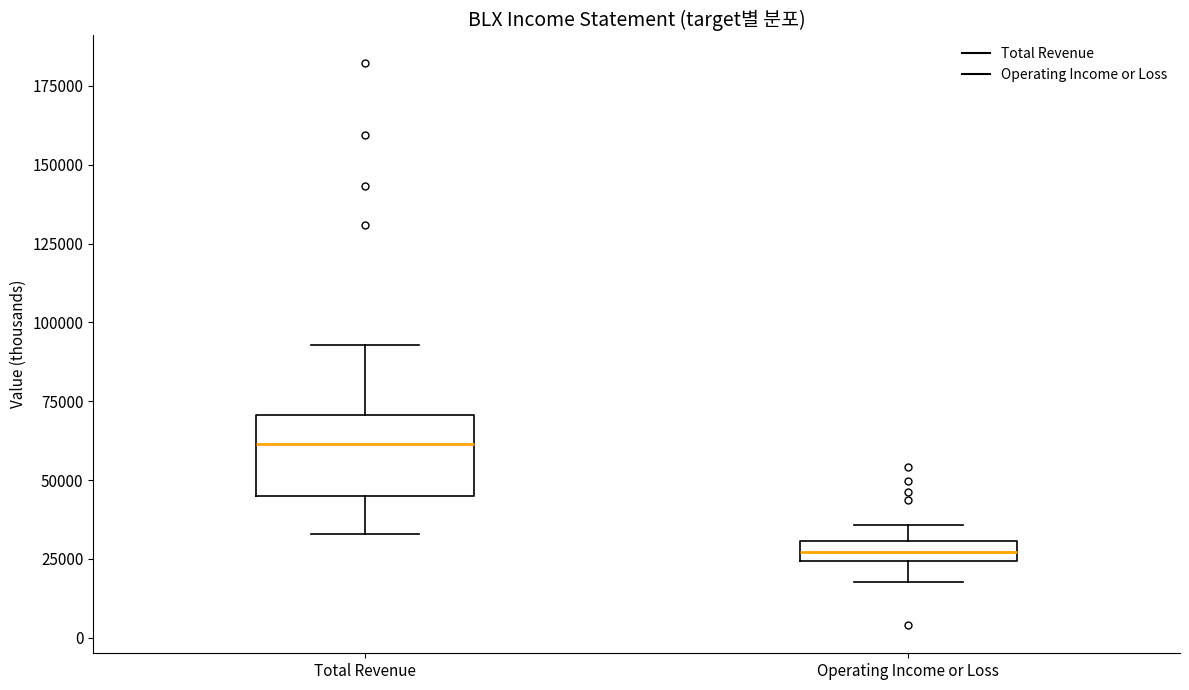

Comparing the boxes themselves (not the whiskers), which one is the tallest?

Total Revenue